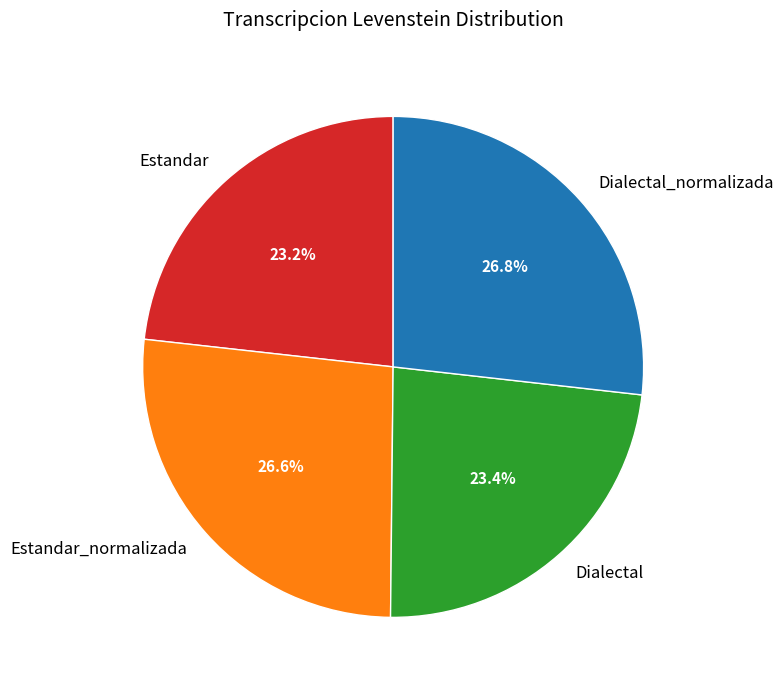

Does Estandar_normalizada represent more than half of the total?

No